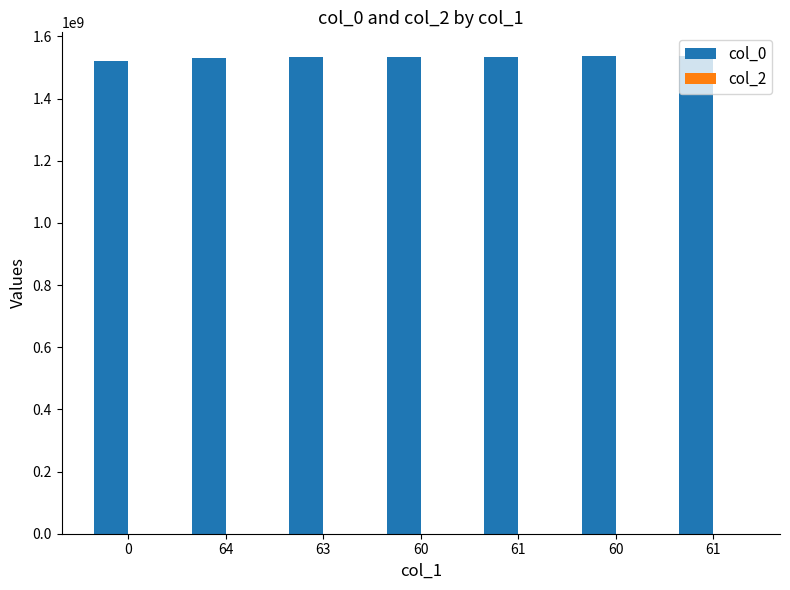

Reading left to right, extract all data points from this chart.

col_0: 1520363356	1531332722	1532365956	1532369462	1532437904	1536325938	1536329528
col_2: 0	0	0	0	0	0	0